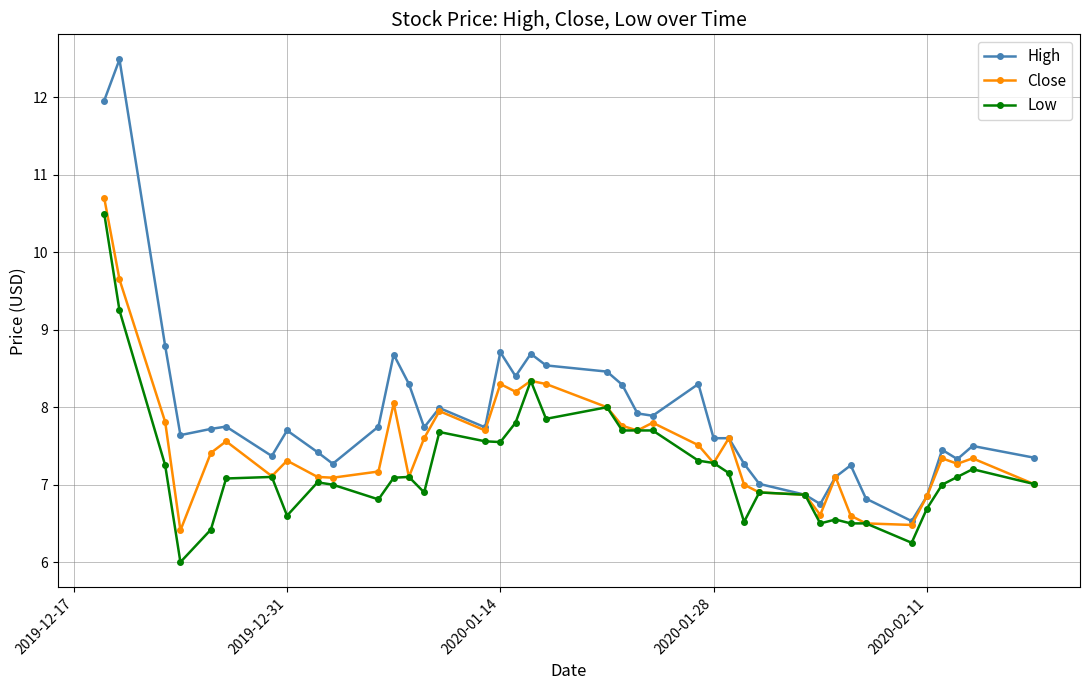

What is the value of the High point at the 12th from the left?

8.7